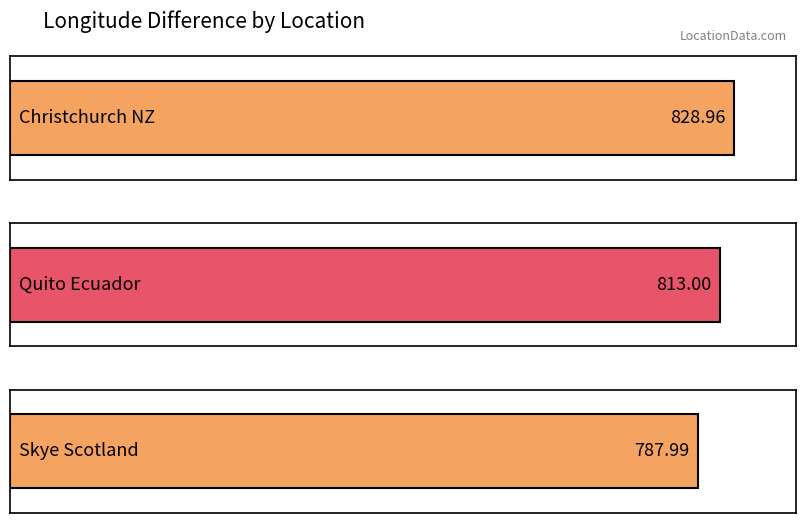

What is the change in value from Quito Ecuador to Skye Scotland?

-25.0